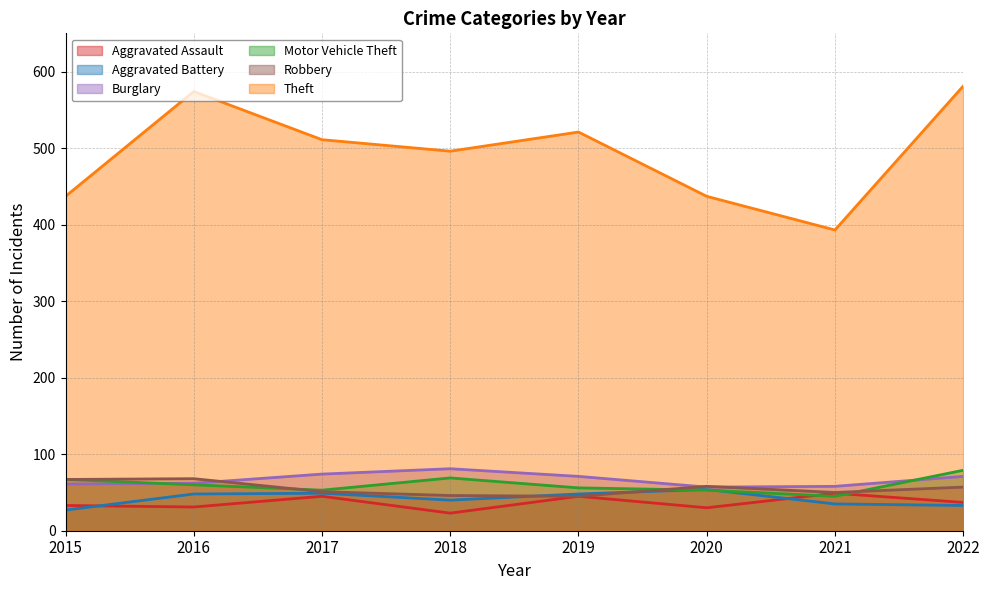

The value of Burglary at 2019 is 71. True or false?

True